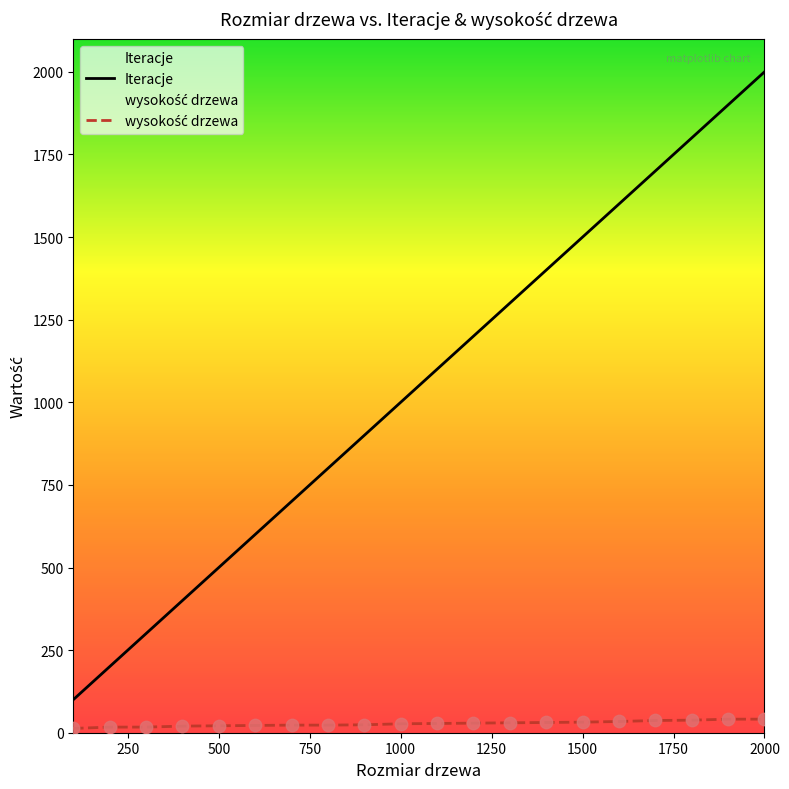

Which series contains the highest Y value?

Iteracje